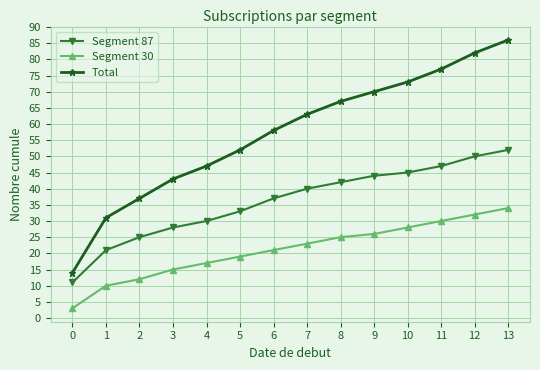

What is the greatest value displayed?

86